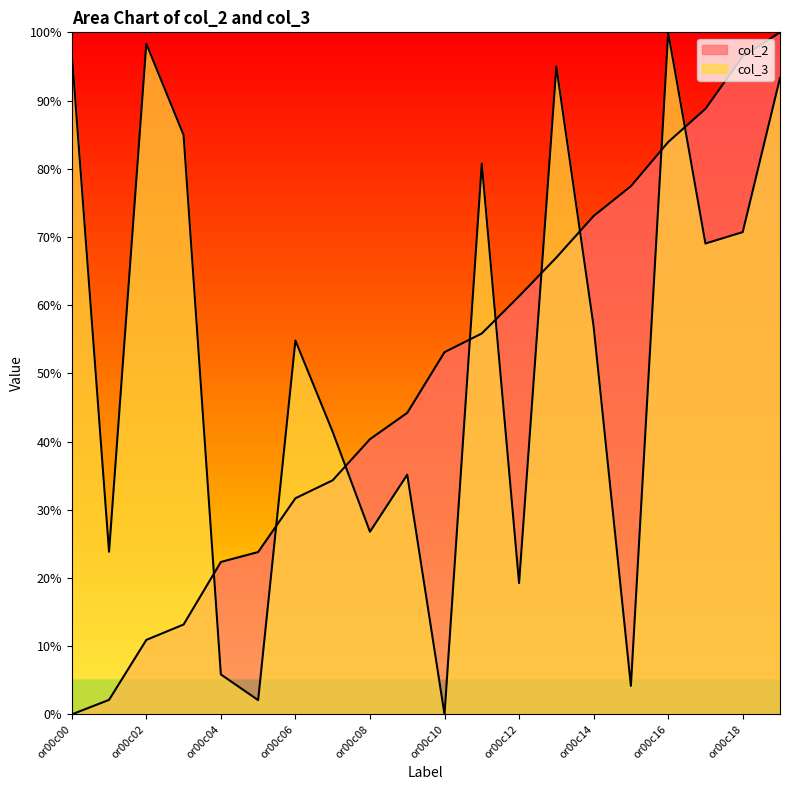

At which category is the sum across all series the highest?

or00c19